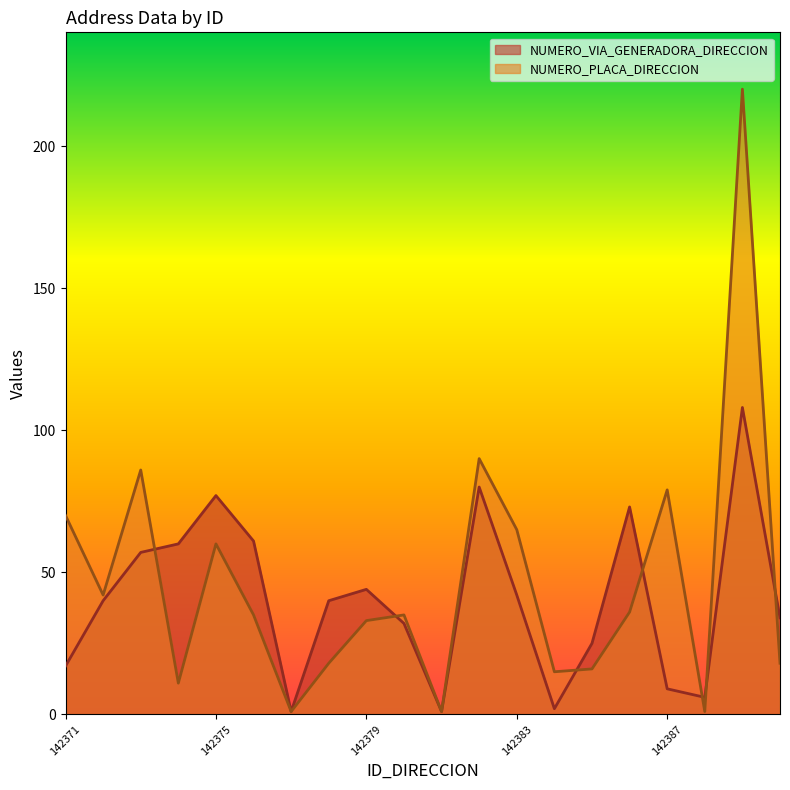

What is the maximum value shown in the chart?

220